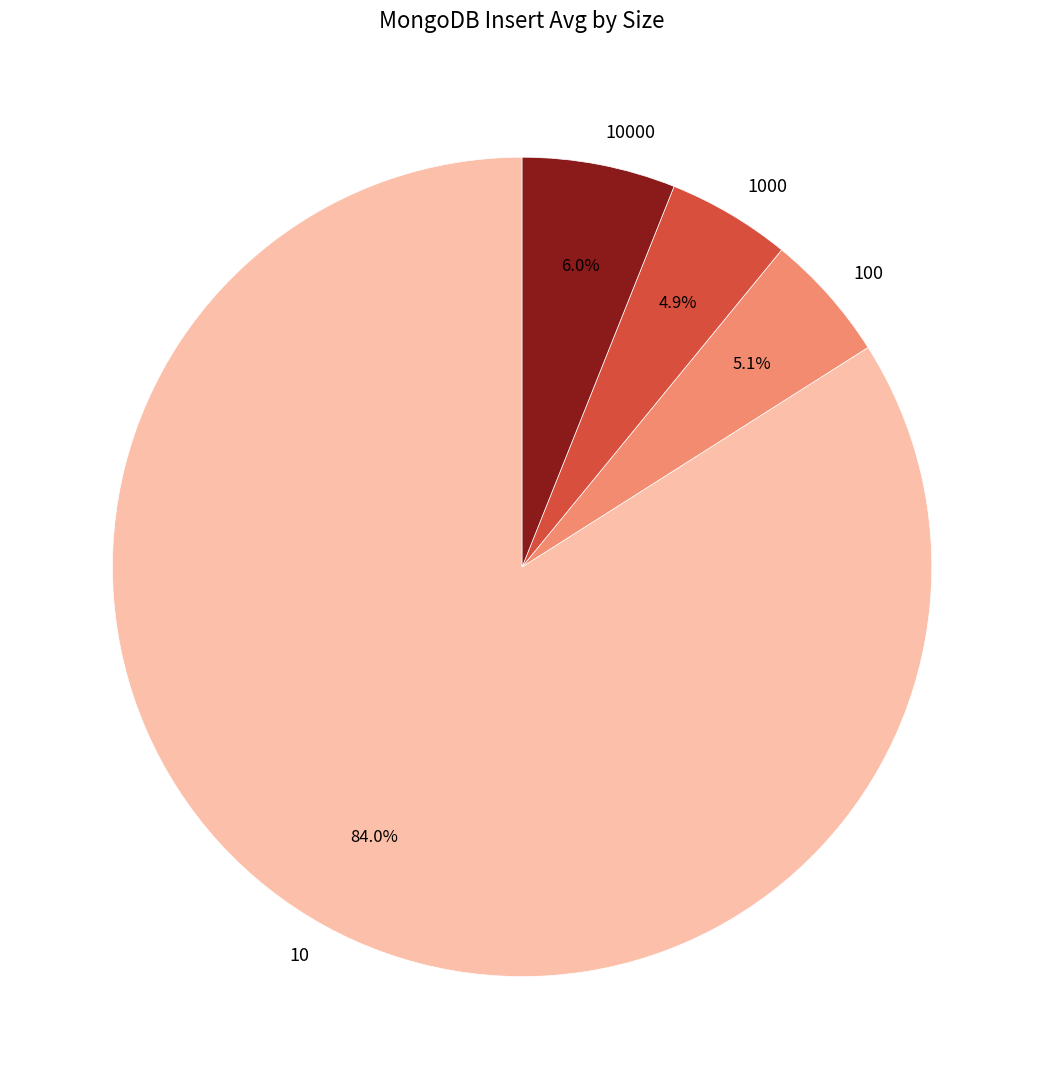

Combined, do 1000 and 10 account for over 50%?

Yes